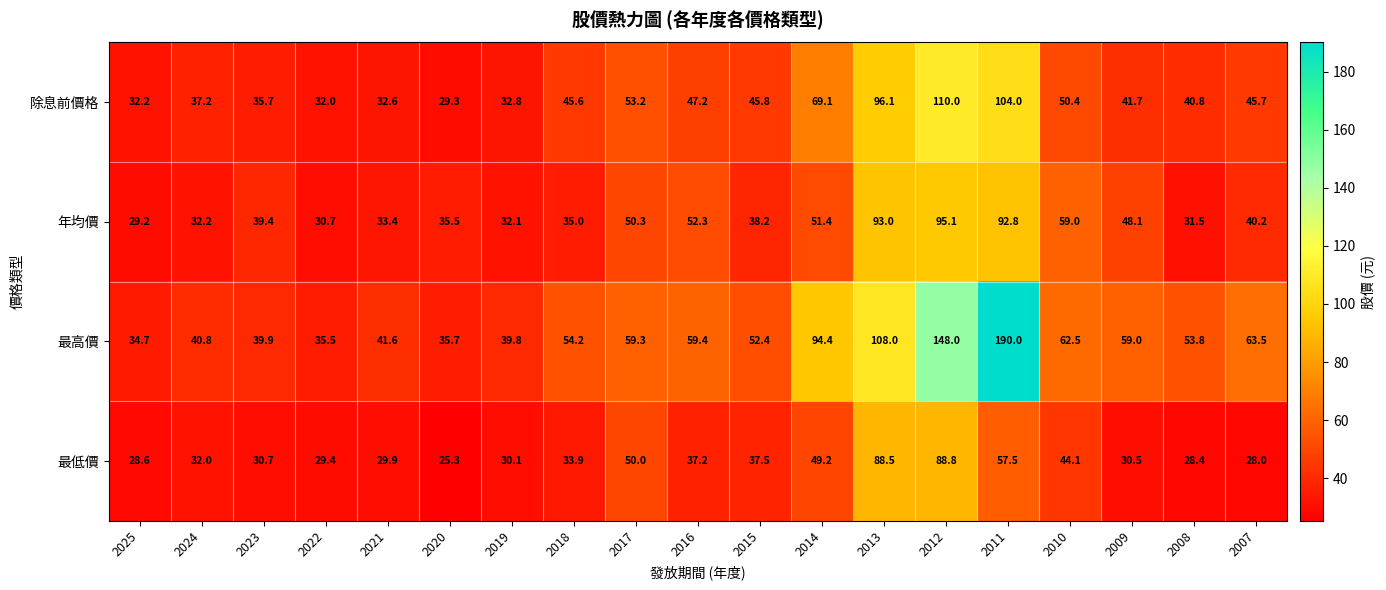

What is the average value of the 除息前價格 series?

51.7